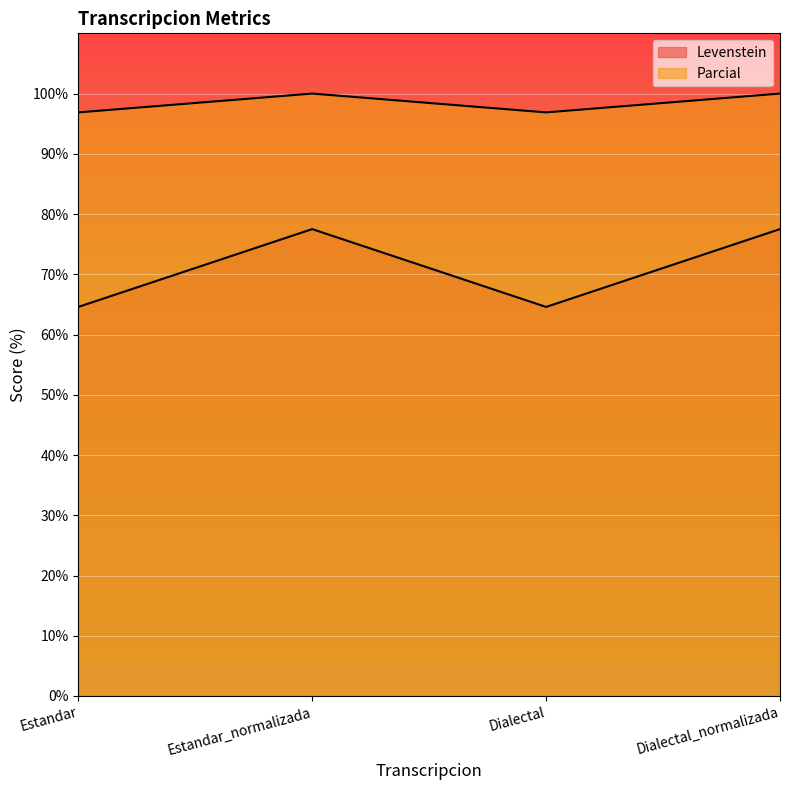

The Parcial series shows 96.9 at Estandar. True or false?

True